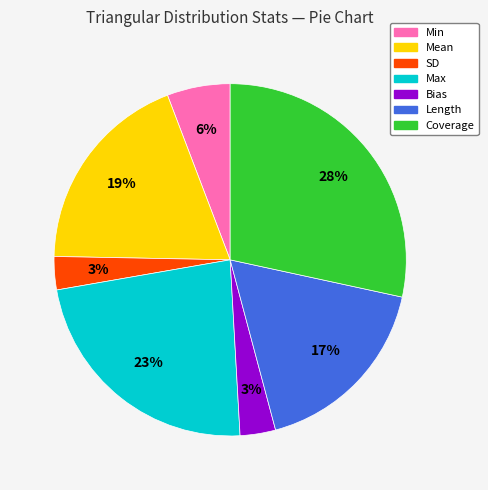

What percentage is the Coverage slice, to the nearest percent?

28%